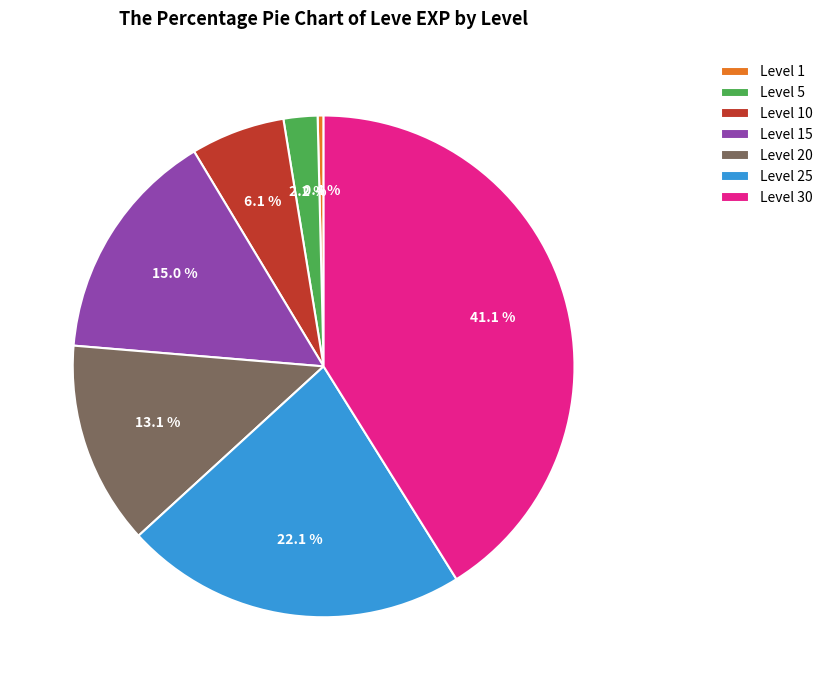

Is it true that Level 10 is 1% of the pie?

False